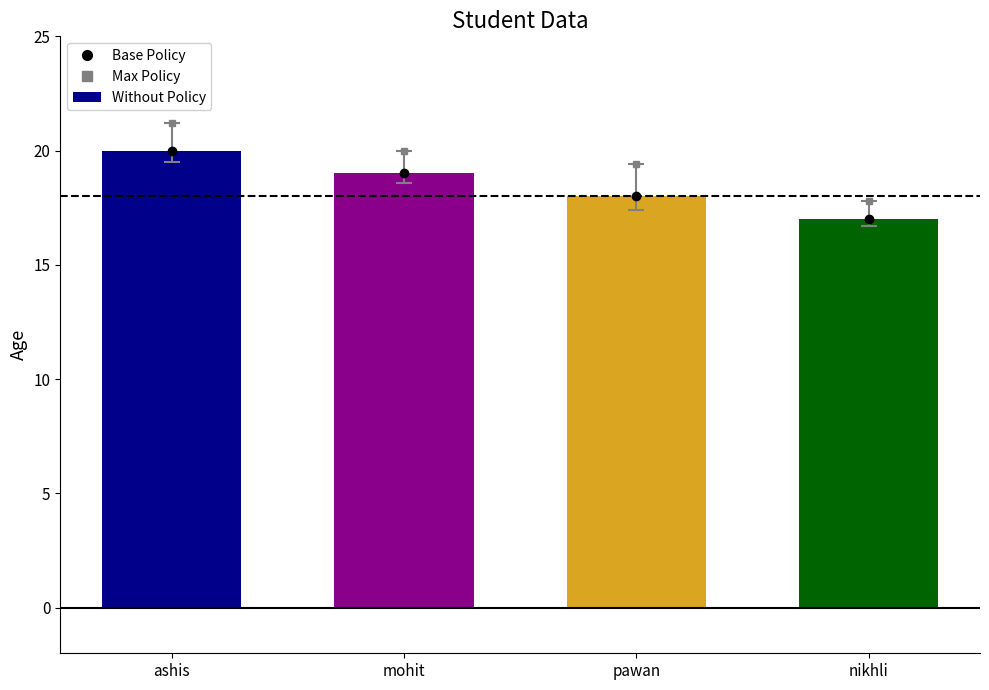

Reading left to right, transcribe all the data shown in this chart.

20	19	18	17